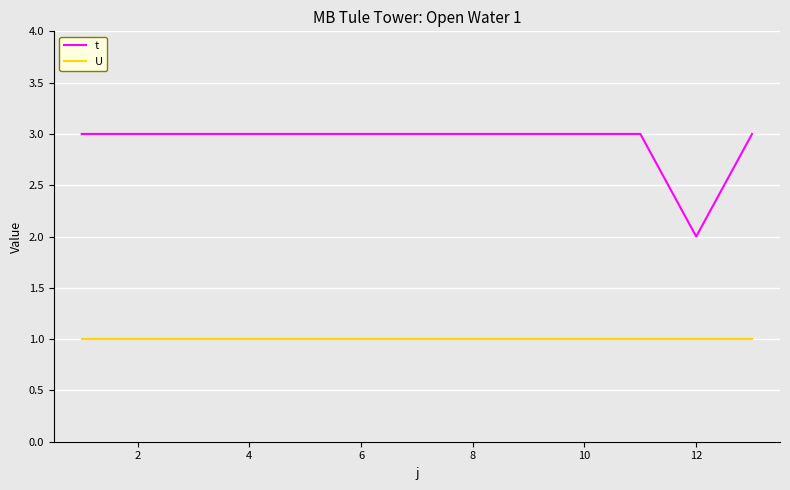

What is the smallest value displayed?

1